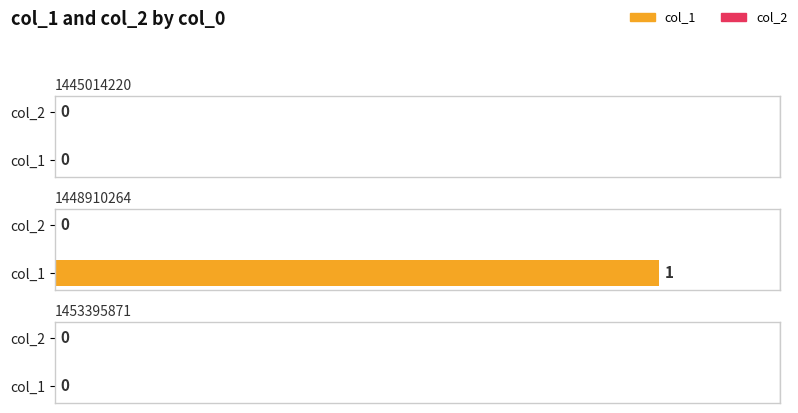

Is the value of col_2 at 1453395871 greater than the value of col_1 at 1445014220?

No